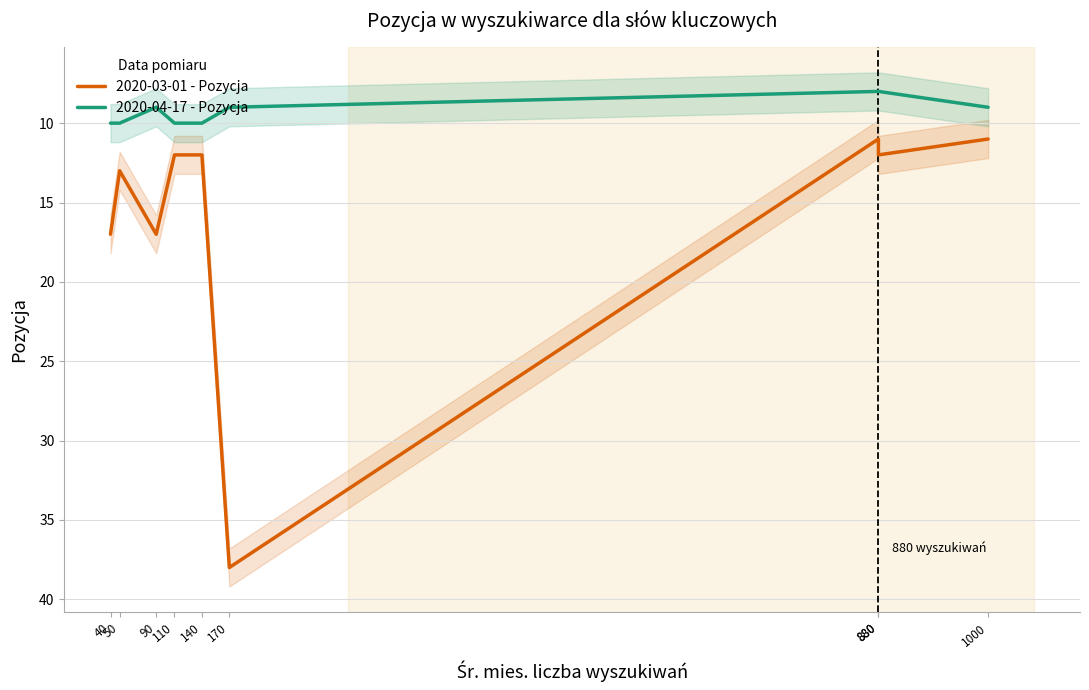

Reading right to left, what are all the values shown in this chart?

2020-03-01 - Pozycja: 40=17	50=13	90=17	110=12	140=12	170=38	880=11	880=12	1000=11
2020-04-17 - Pozycja: 40=10	50=10	90=9	110=10	140=10	170=9	880=8	880=8	1000=9